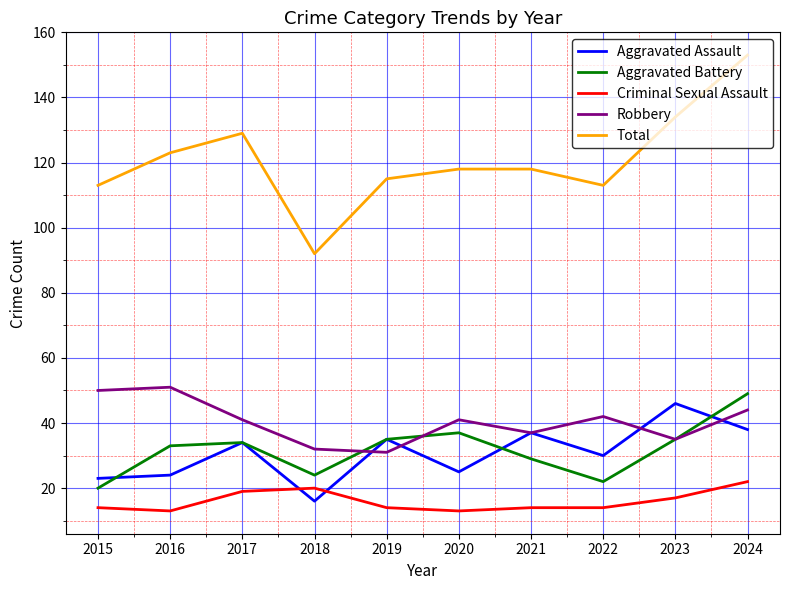

Rank the series at 2018 from lowest to highest value.

Aggravated Assault, Criminal Sexual Assault, Aggravated Battery, Robbery, Total